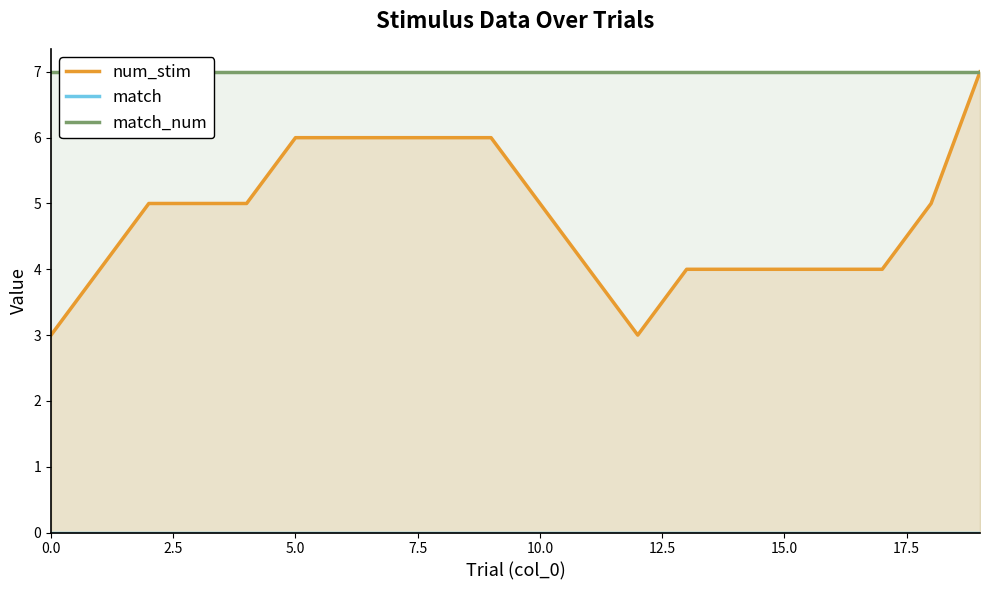

Reading left to right, transcribe all the data shown in this chart.

num_stim: 3	4	5	5	5	6	6	6	6	6	5	4	3	4	4	4	4	4	5	7
match: 0	0	0	0	0	0	0	0	0	0	0	0	0	0	0	0	0	0	0	0
match_num: 7	7	7	7	7	7	7	7	7	7	7	7	7	7	7	7	7	7	7	7